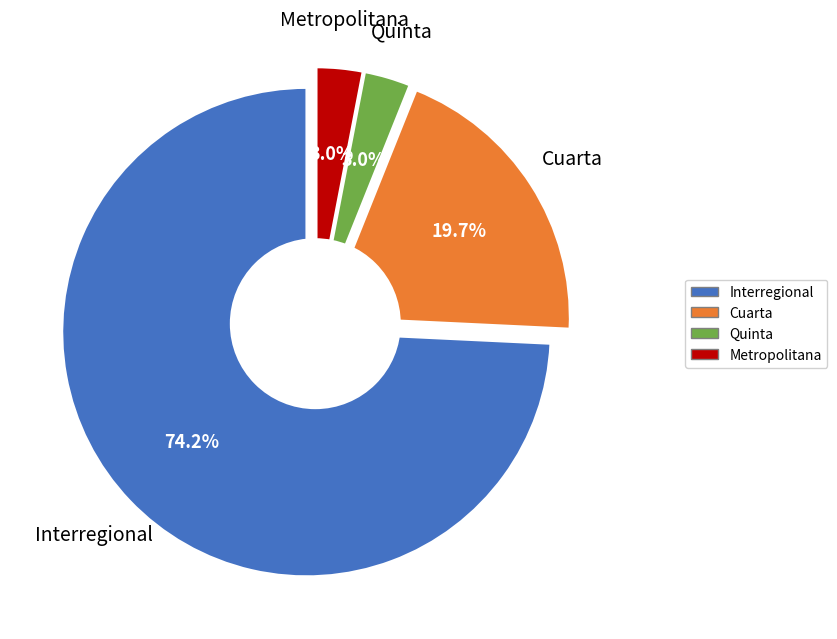

To the nearest percent, what is the average slice percentage?

25%